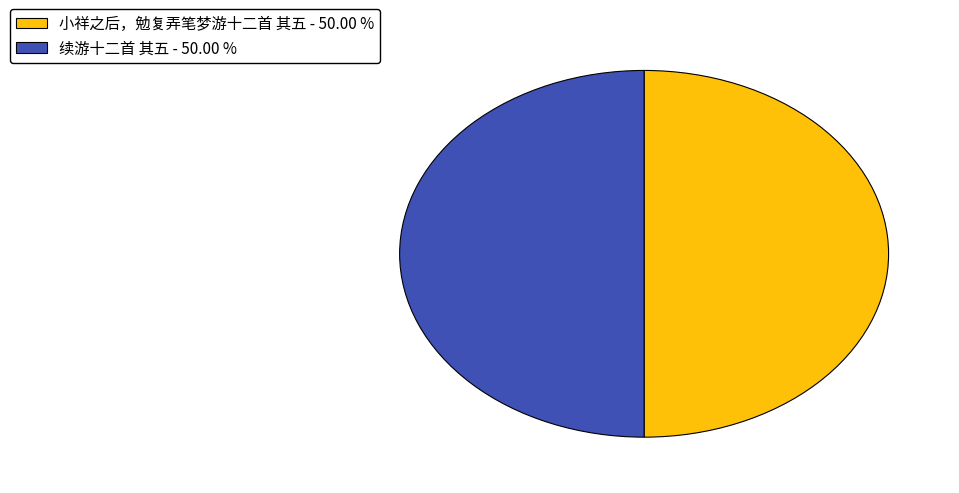

Combined, do 续游十二首 其五 and 小祥之后，勉复弄笔梦游十二首 其五 account for over 50%?

Yes